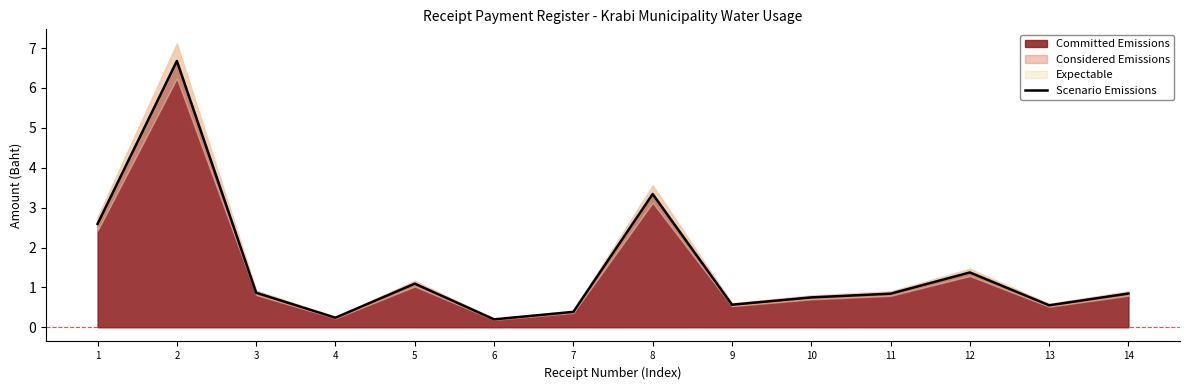

What is the sum of the values at 11 and 7?

1.2